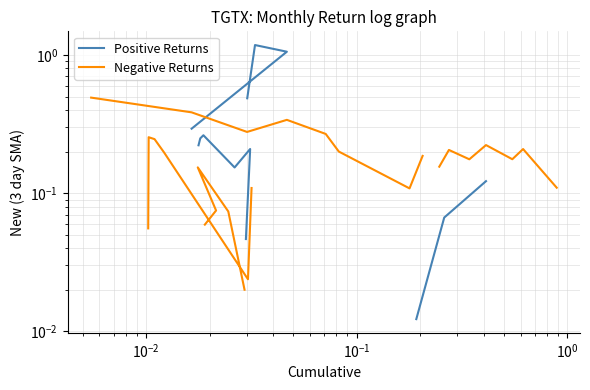

How many data points in Negative Returns are above 0?

26